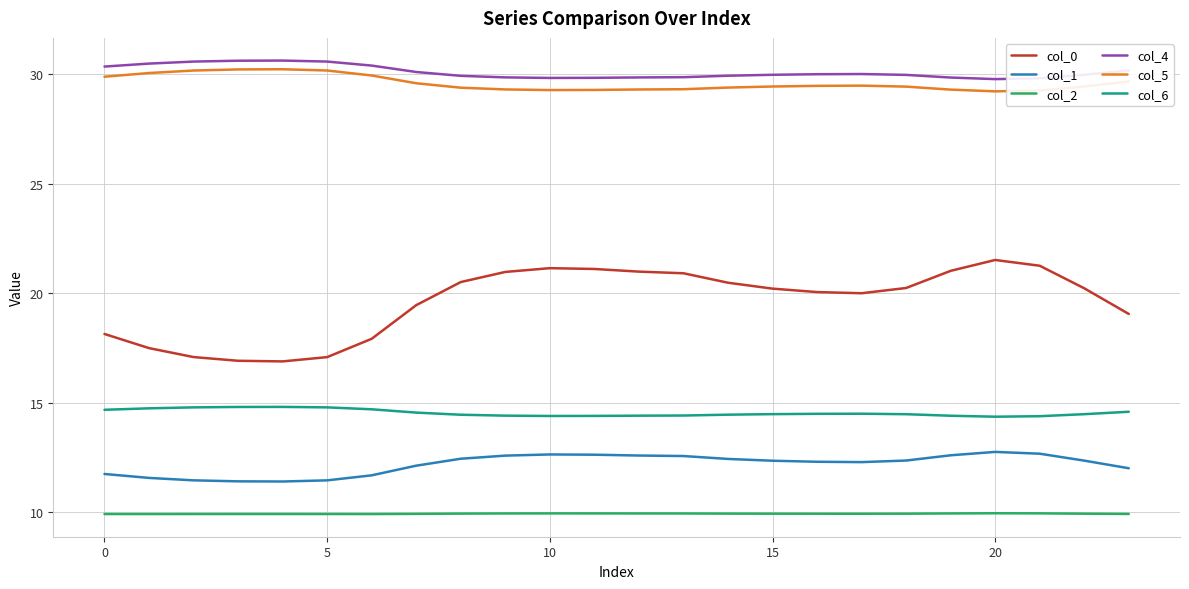

How many distinct data groups are displayed?

6